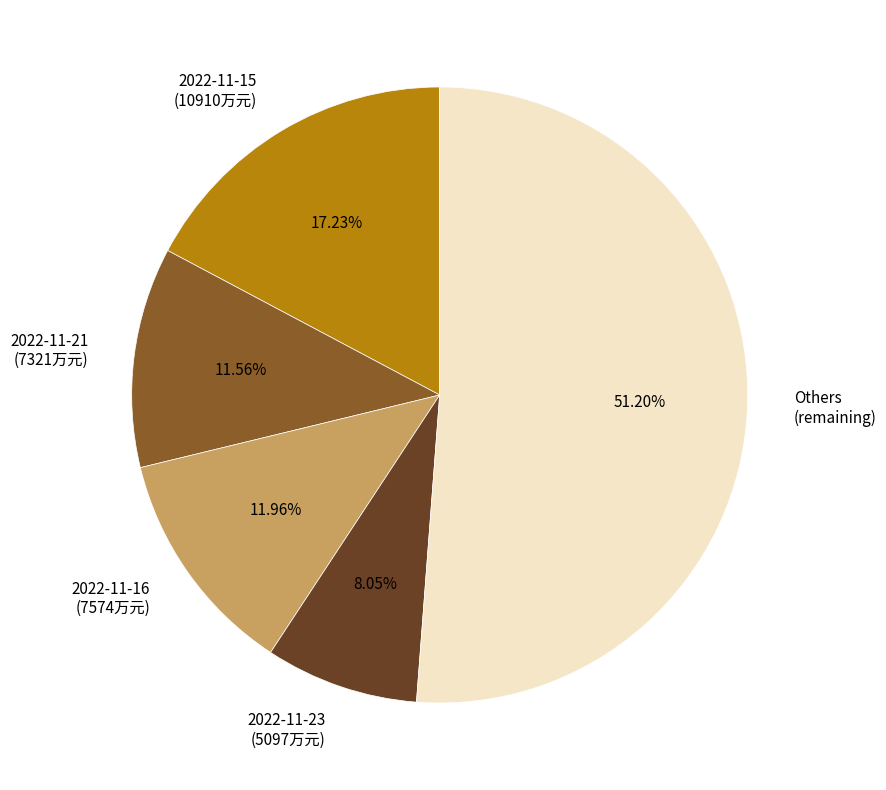

How many segments does this pie chart have?

5